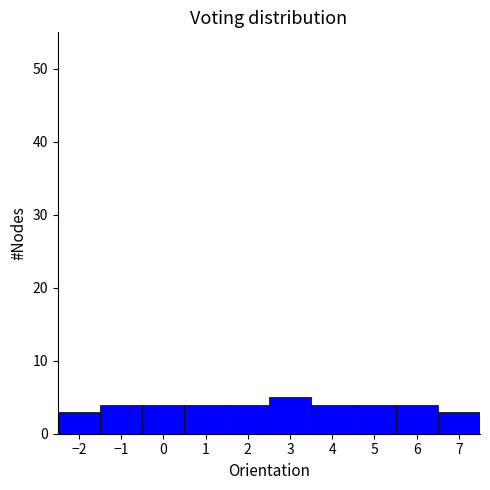

Over which range of the x-axis is the bar tallest?

2.5 to 3.5